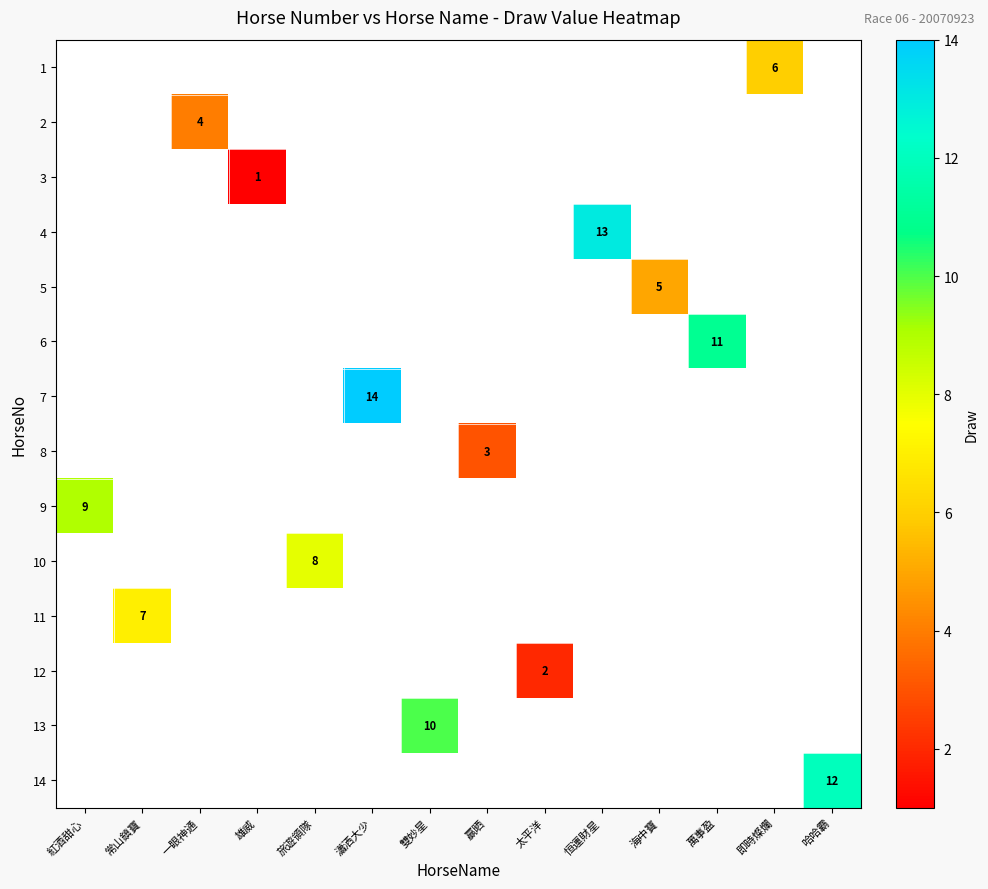

The value of 4 at 恒運財星 is 7. True or false?

False